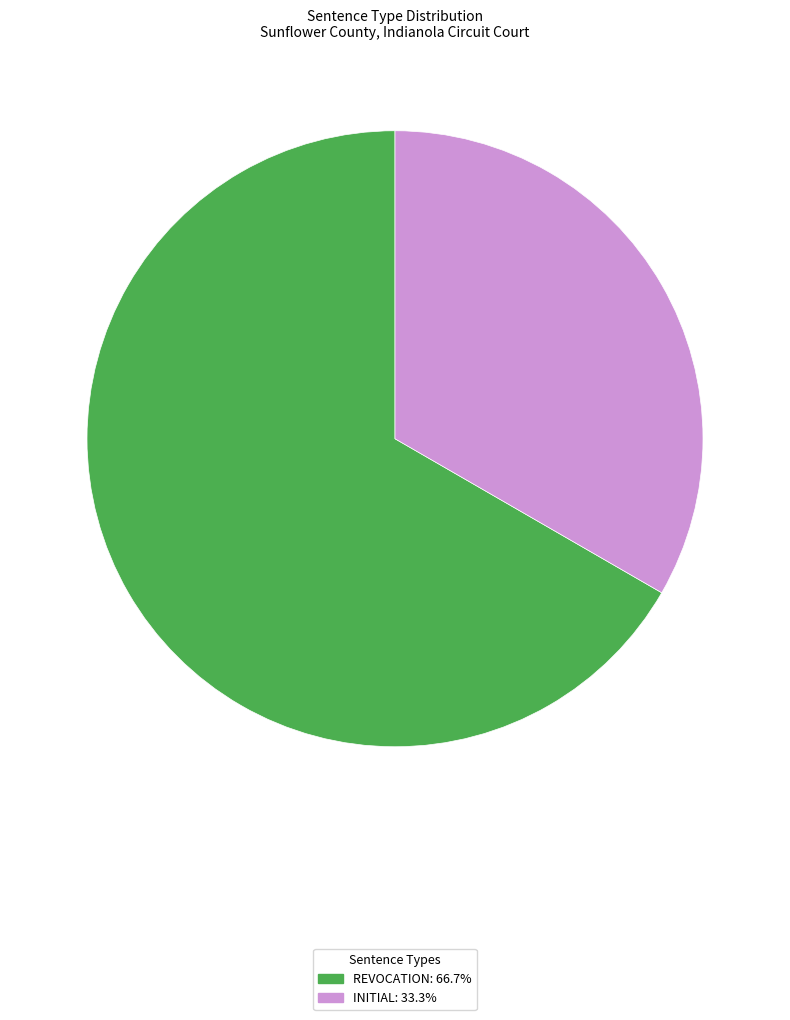

True or false: REVOCATION accounts for 67% of the total.

True